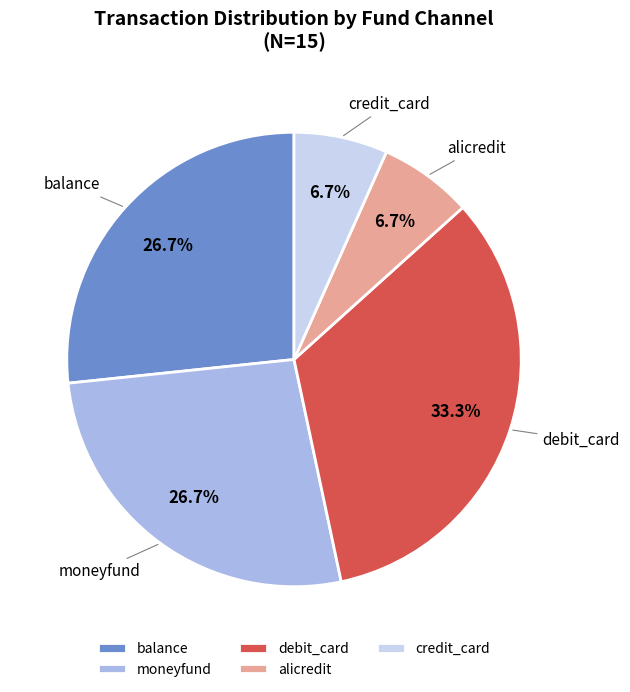

To the nearest percent, what percentage of the pie is balance?

27%